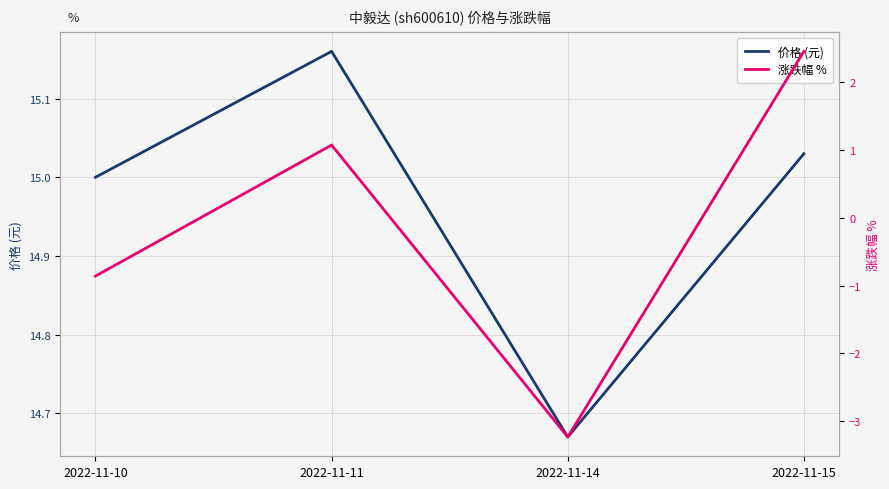

Rank the categories by 价格 (元) value from lowest to highest.

2022-11-14, 2022-11-10, 2022-11-15, 2022-11-11